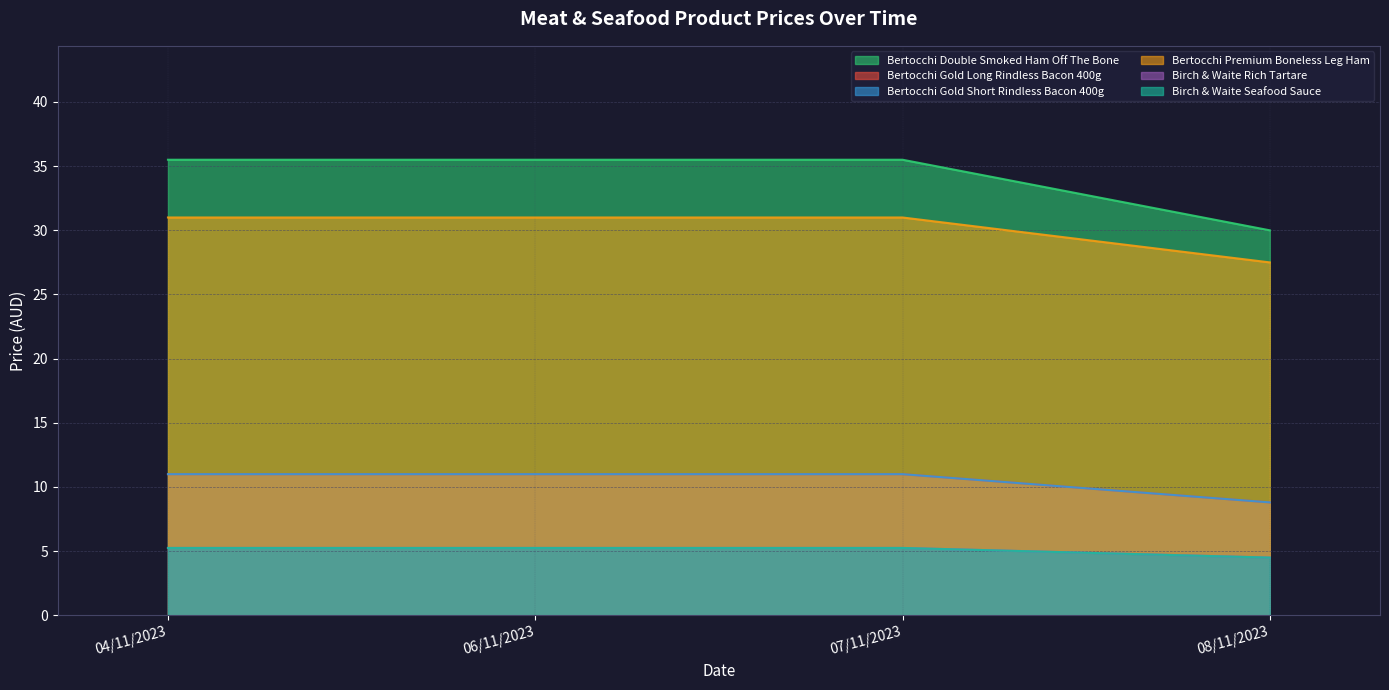

The value of Bertocchi Premium Boneless Leg Ham at 07/11/2023 is 17.2. True or false?

False